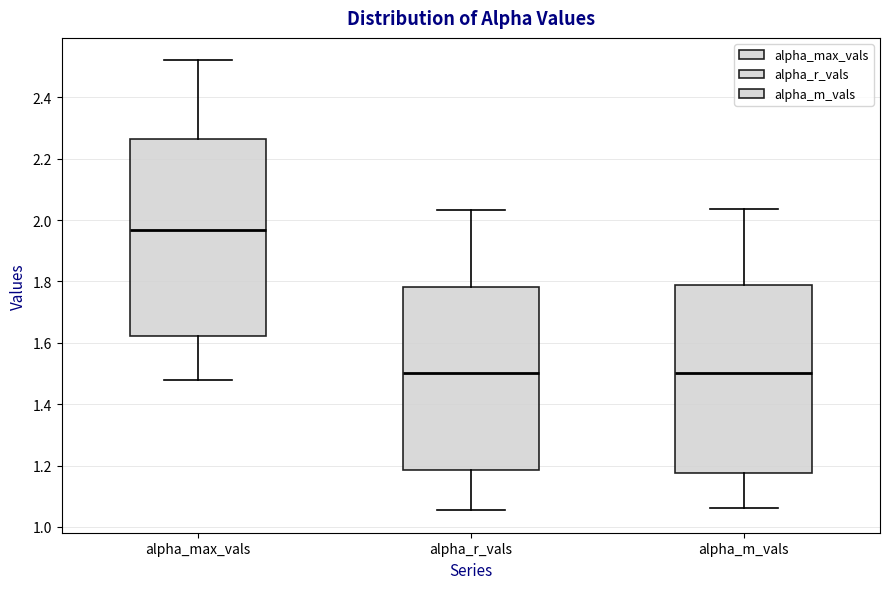

Comparing the boxes themselves (not the whiskers), which one is the tallest?

alpha_max_vals